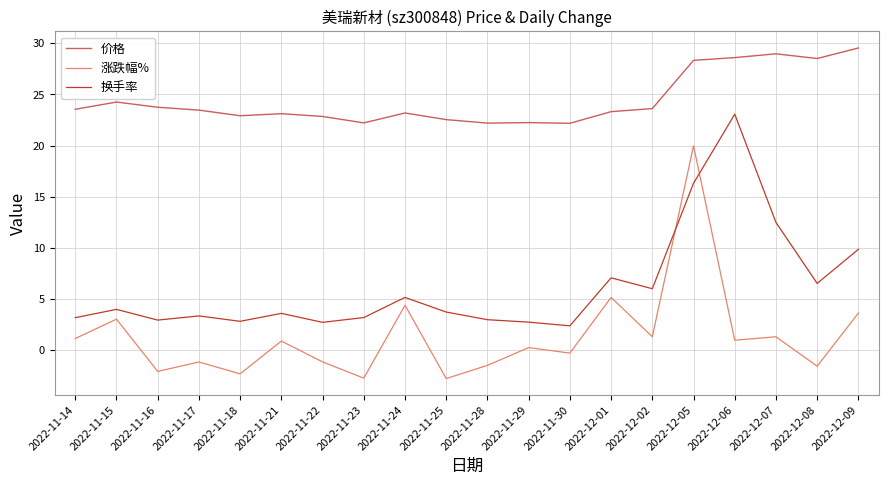

Count the number of data series in this chart.

3